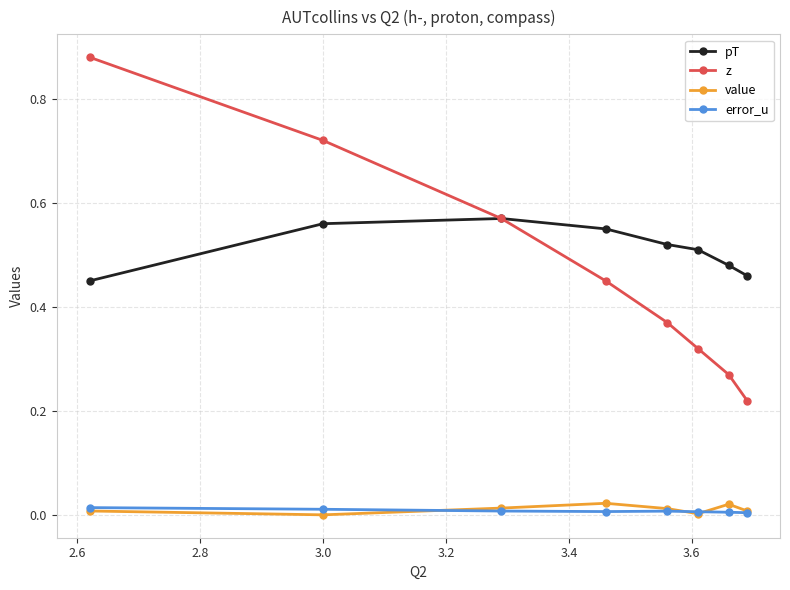

How many data points does each series have?

8